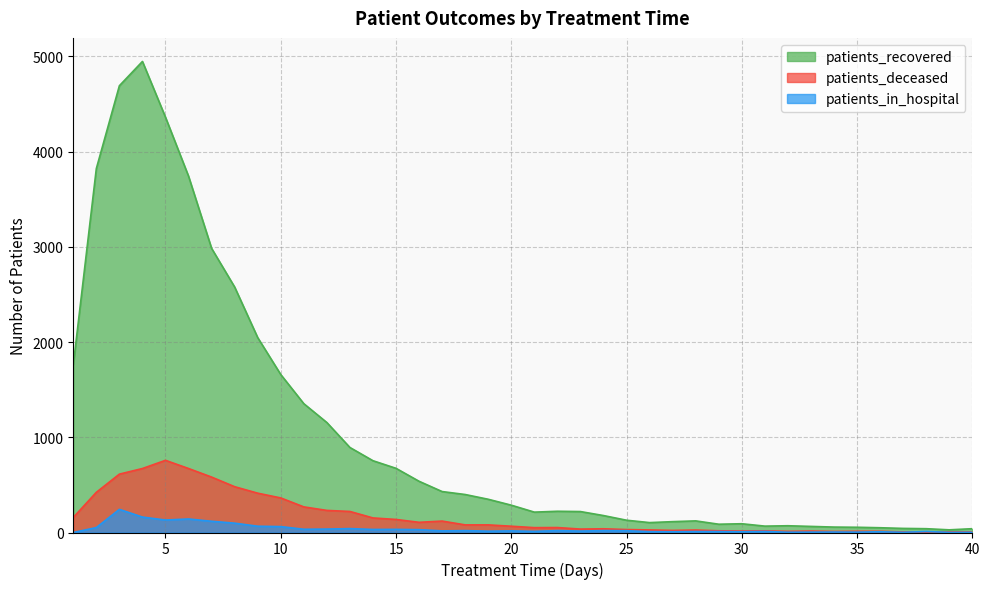

True or false: patients_in_hospital and patients_recovered cross at least once.

False